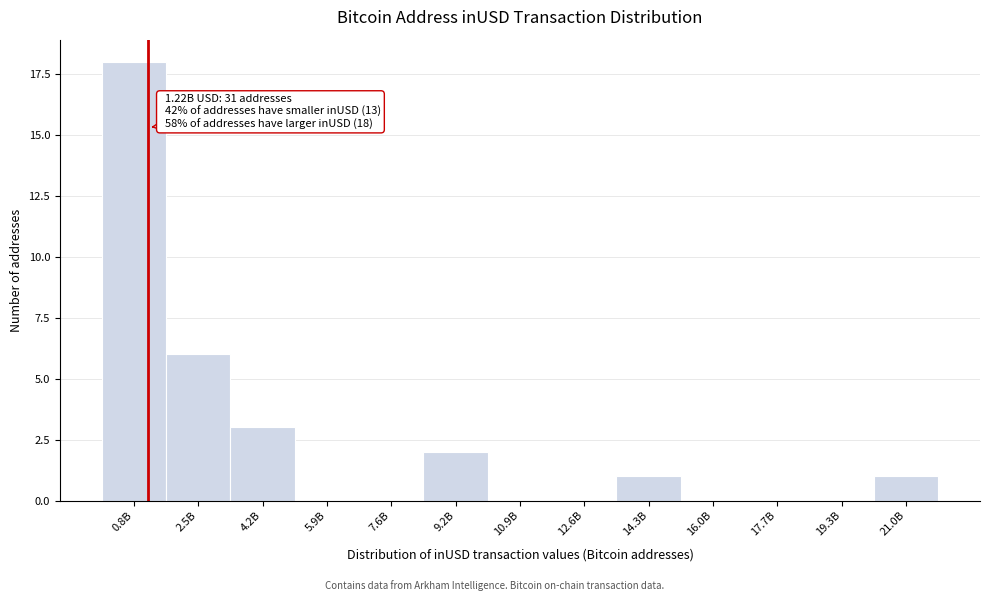

Reading left to right, list all the values displayed in this chart.

0.8B=18	2.5B=6	4.2B=3	5.9B=0	7.6B=0	9.2B=2	10.9B=0	12.6B=0	14.3B=1	16.0B=0	17.7B=0	19.3B=0	21.0B=1